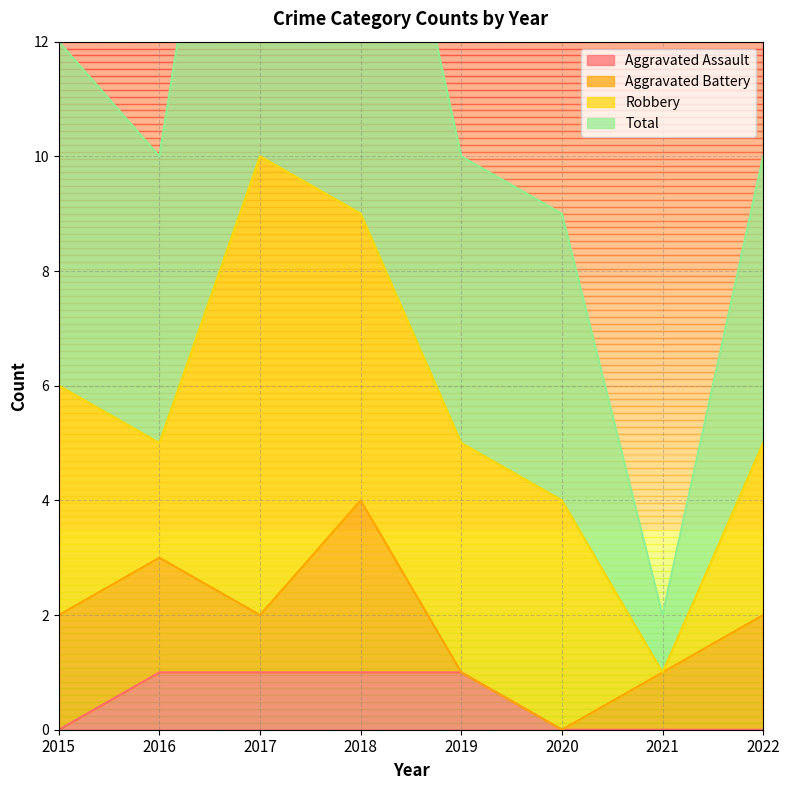

True or false: Aggravated Assault has a value of 0 at 2021.

True